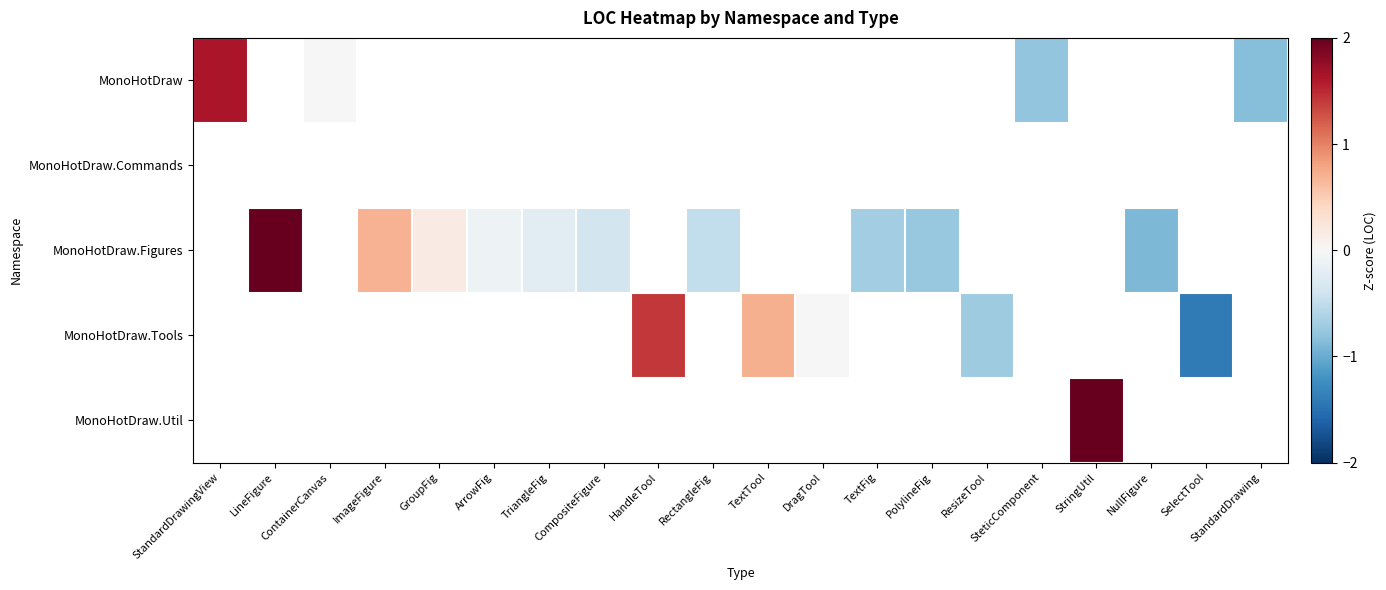

What is the maximum value shown in the chart?

85.0